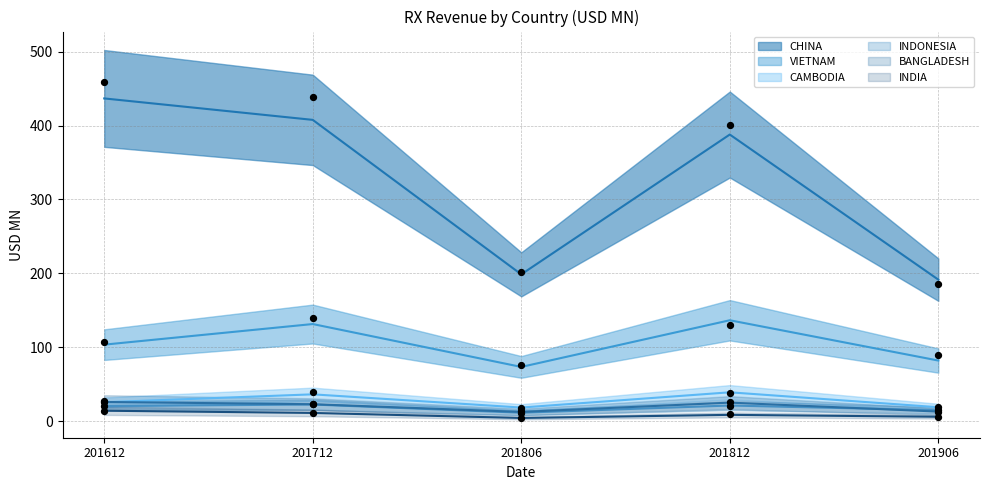

Which series reaches the minimum Y coordinate?

INDIA